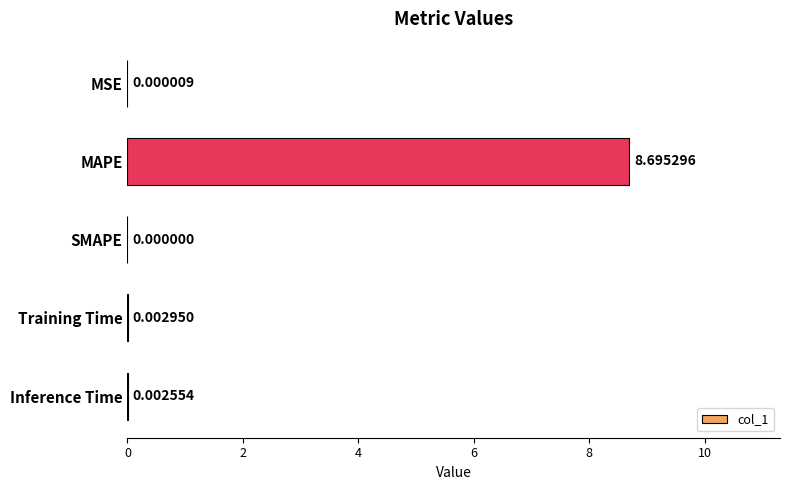

How many positive values are there?

4